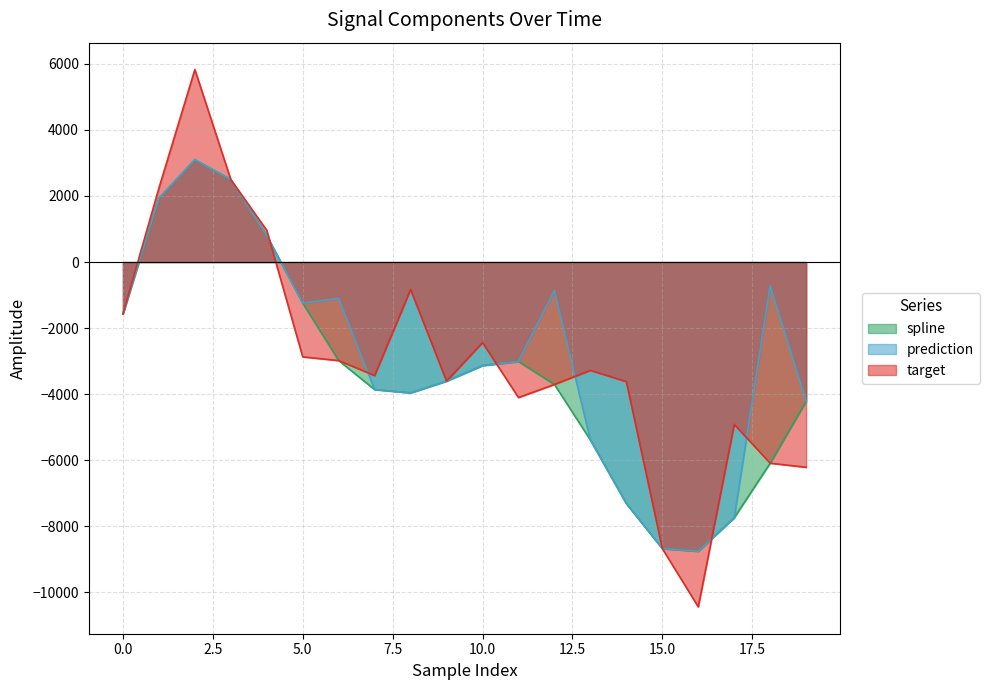

Which category has the lowest value across all series?

16